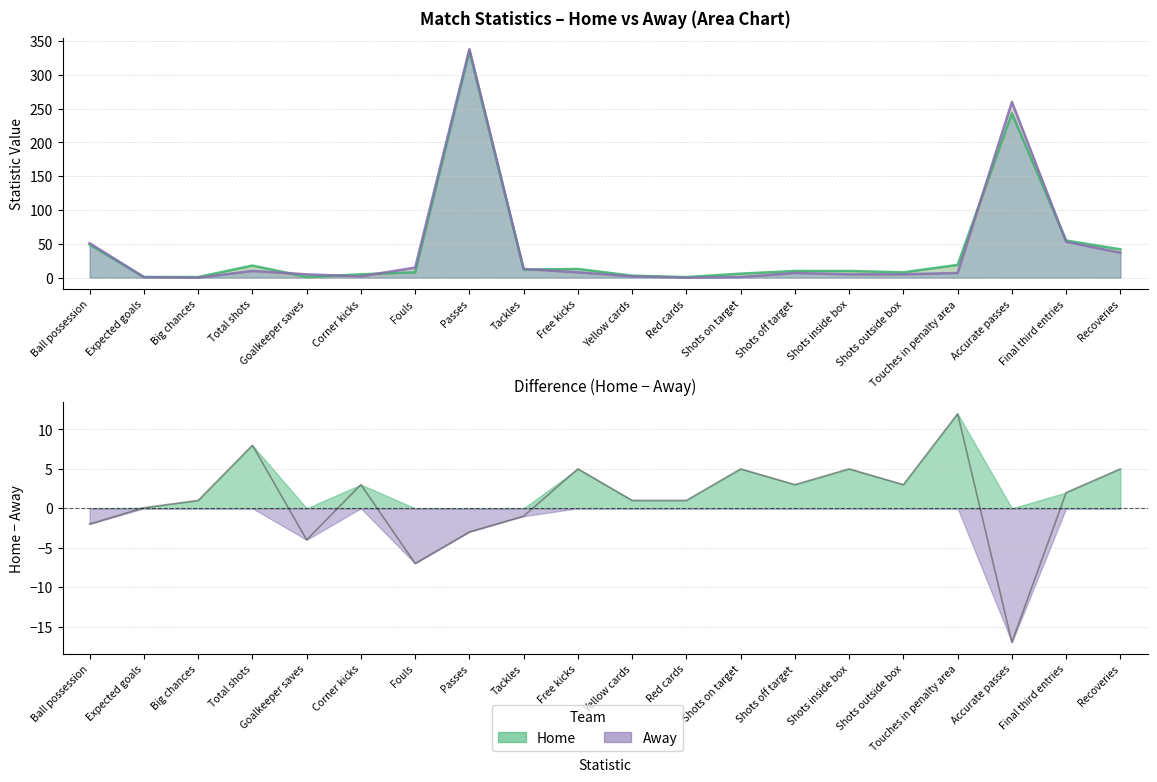

Does the chart have visible grid lines?

Yes